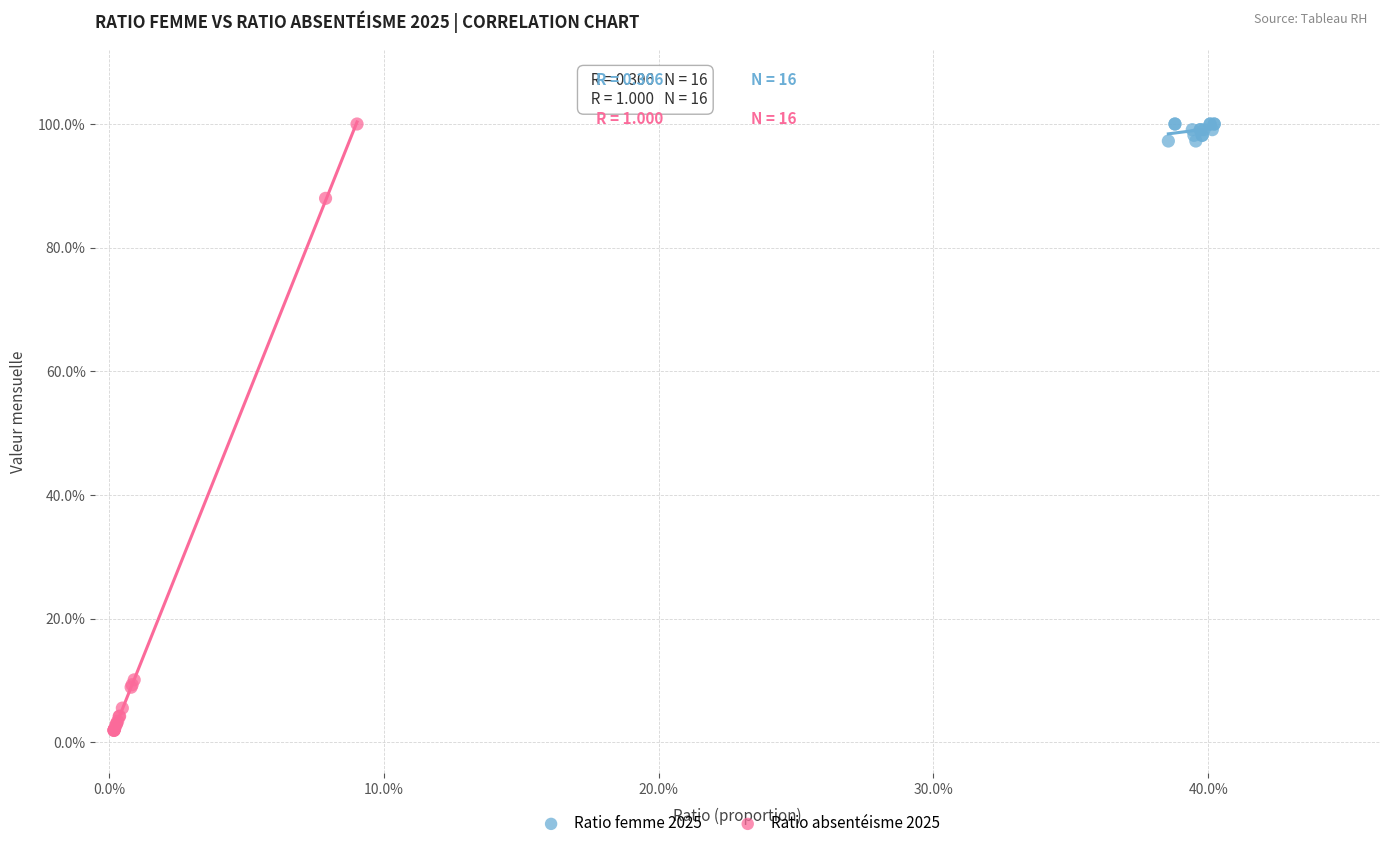

What are all the series names shown in the legend?

Ratio femme 2025, Ratio absentéisme 2025